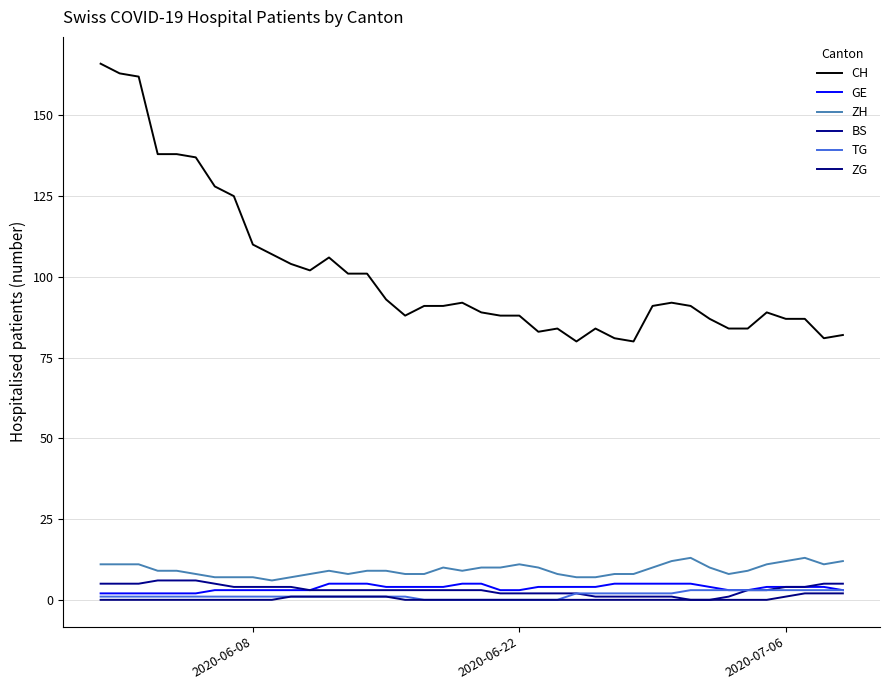

Does the chart display data point markers on the line(s)?

No